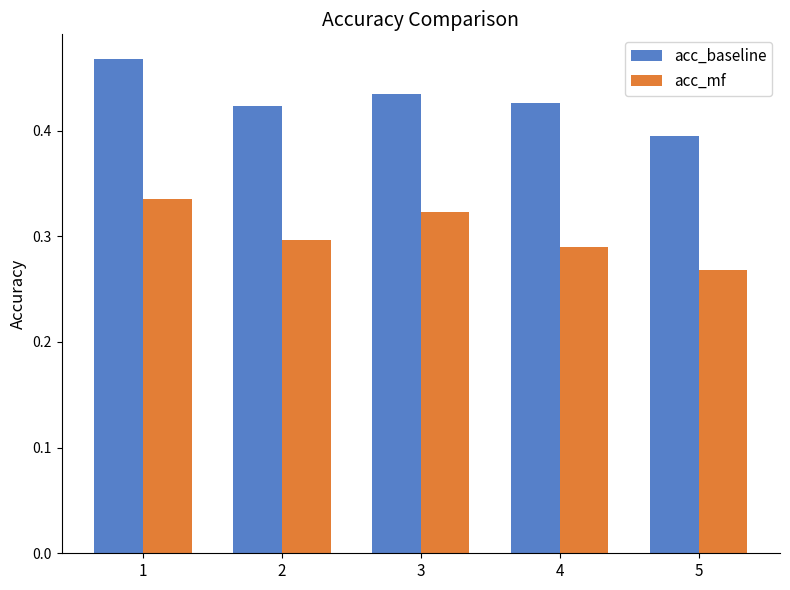

Between 1 and 3, which series saw the biggest shift?

acc_baseline